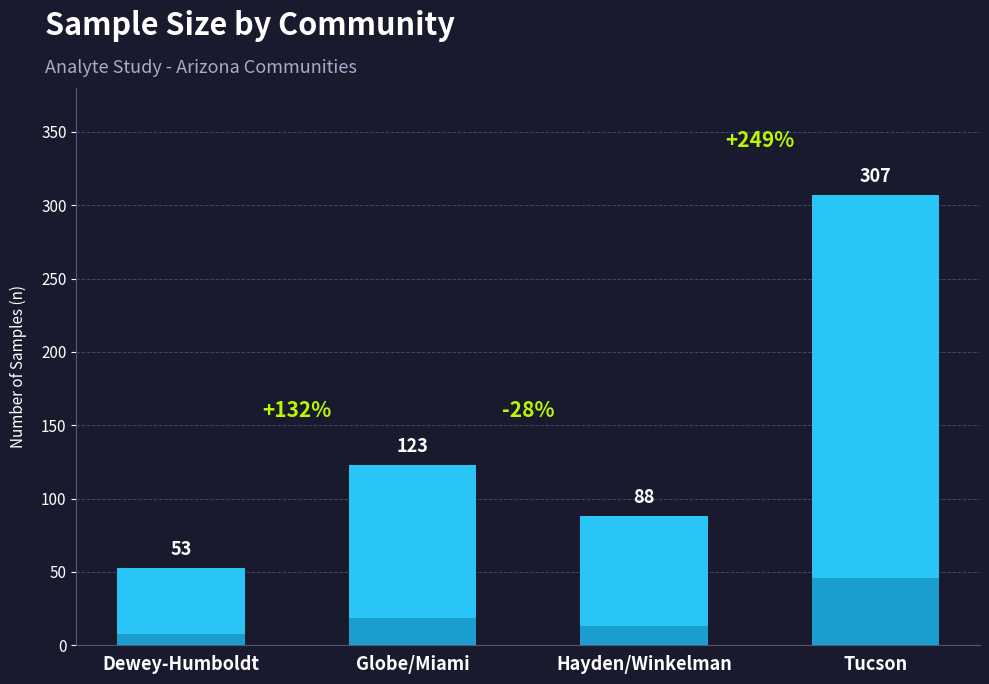

What is the greatest value displayed?

307